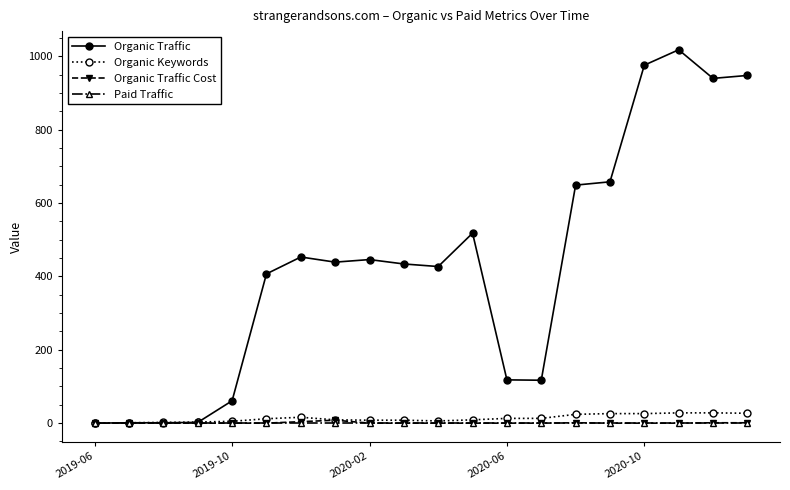

What is the maximum value shown in the chart?

1018